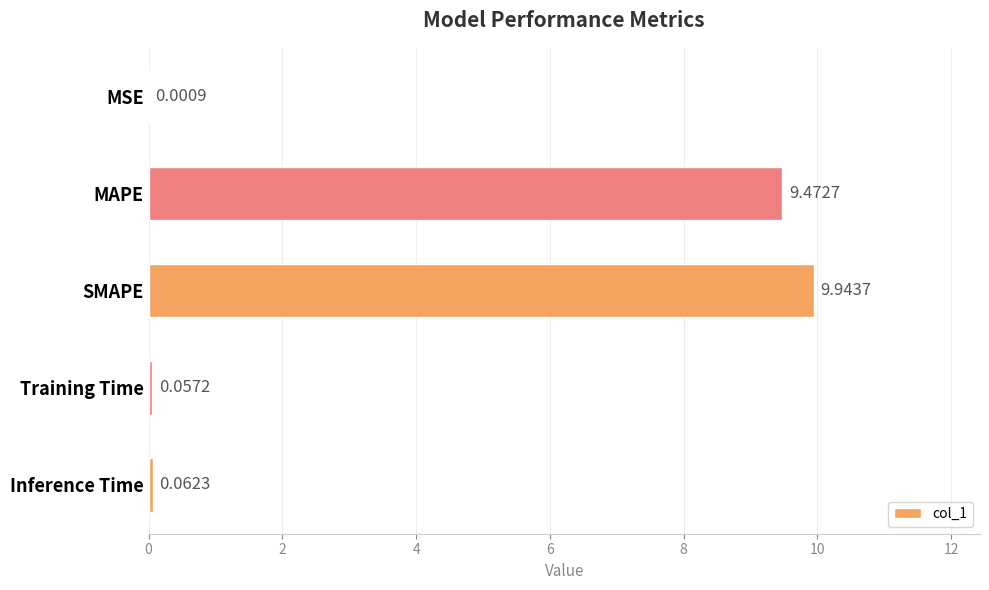

Between Training Time and MSE, which is larger?

Training Time